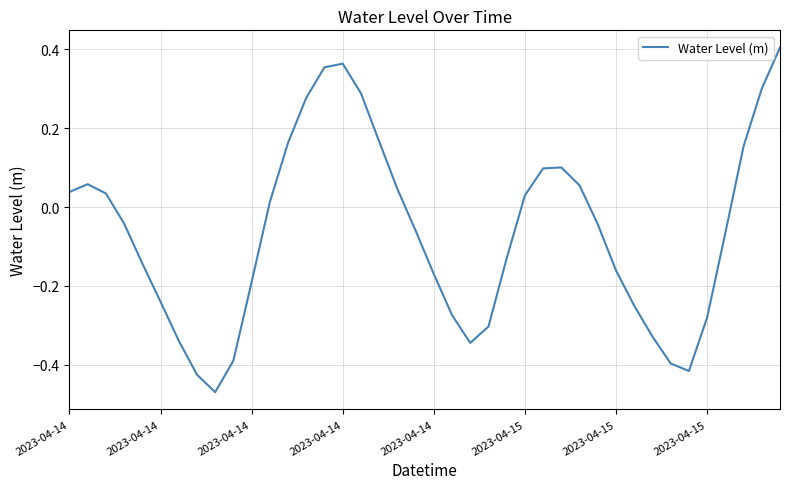

What is the difference between the maximum and minimum values?

0.9